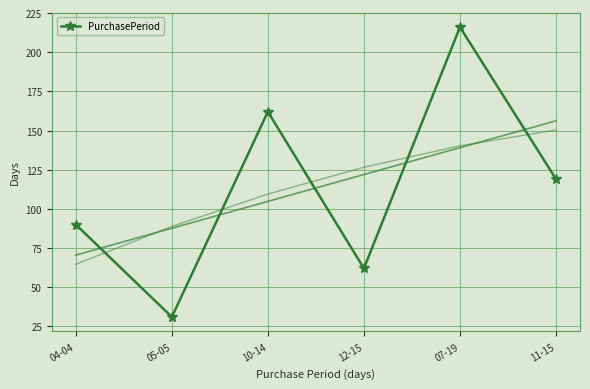

How many series are shown in this chart?

1